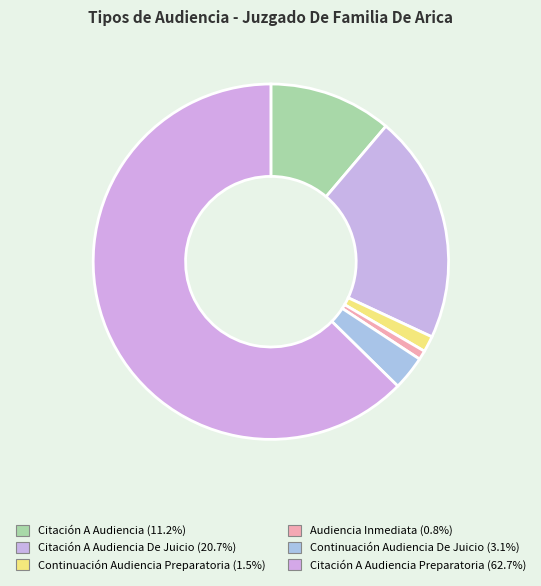

Which category has the biggest portion of the pie?

Citación A Audiencia Preparatoria